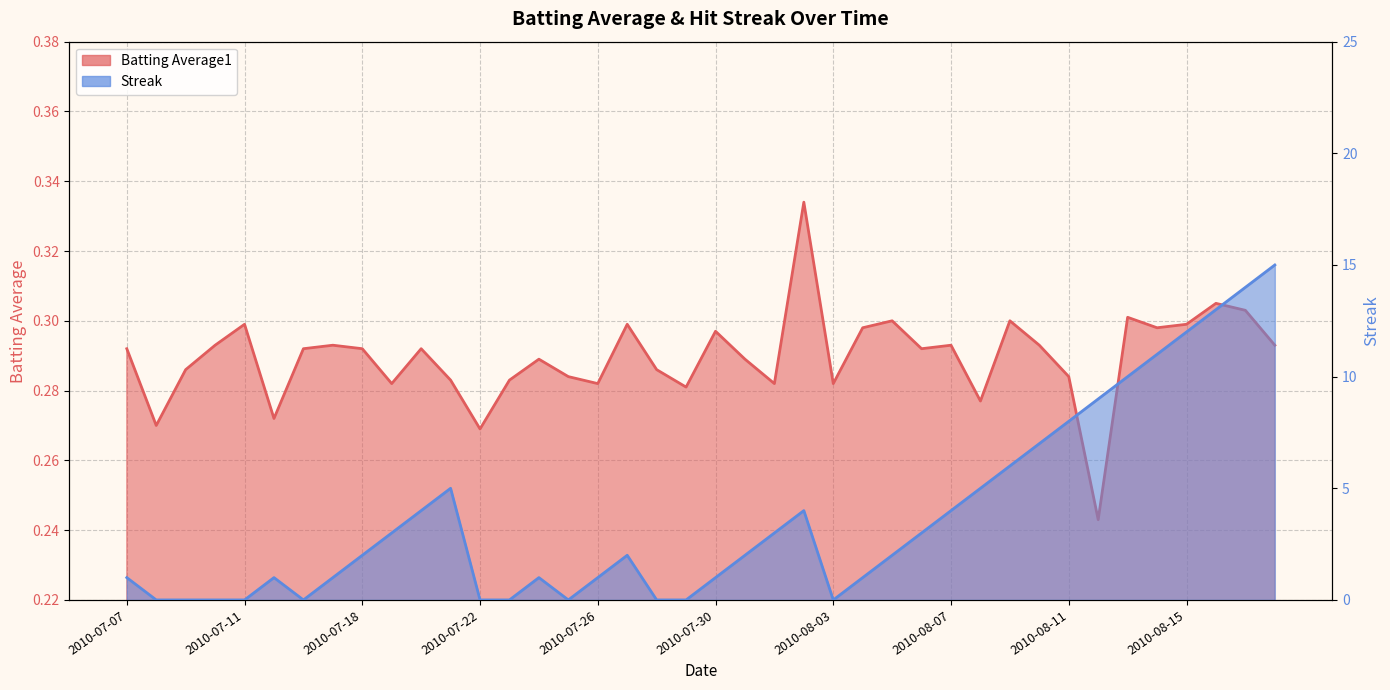

Where is the first local minimum for Streak?

2010-07-16